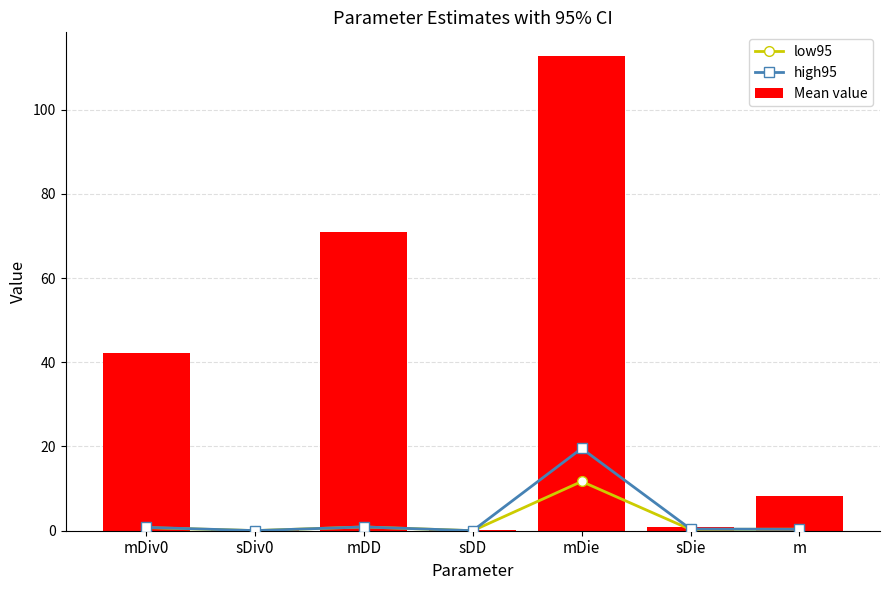

Reading left to right, list all the values displayed in this chart.

low95: mDiv0=0.7	sDiv0=0.0	mDD=0.9	sDD=0.0	mDie=11.7	sDie=0.3	m=0.4
high95: mDiv0=0.8	sDiv0=0.0	mDD=0.9	sDD=0.0	mDie=19.5	sDie=0.4	m=0.3
Mean value: mDiv0=42.1	sDiv0=0.2	mDD=71.1	sDD=0.1	mDie=112.7	sDie=0.8	m=8.2